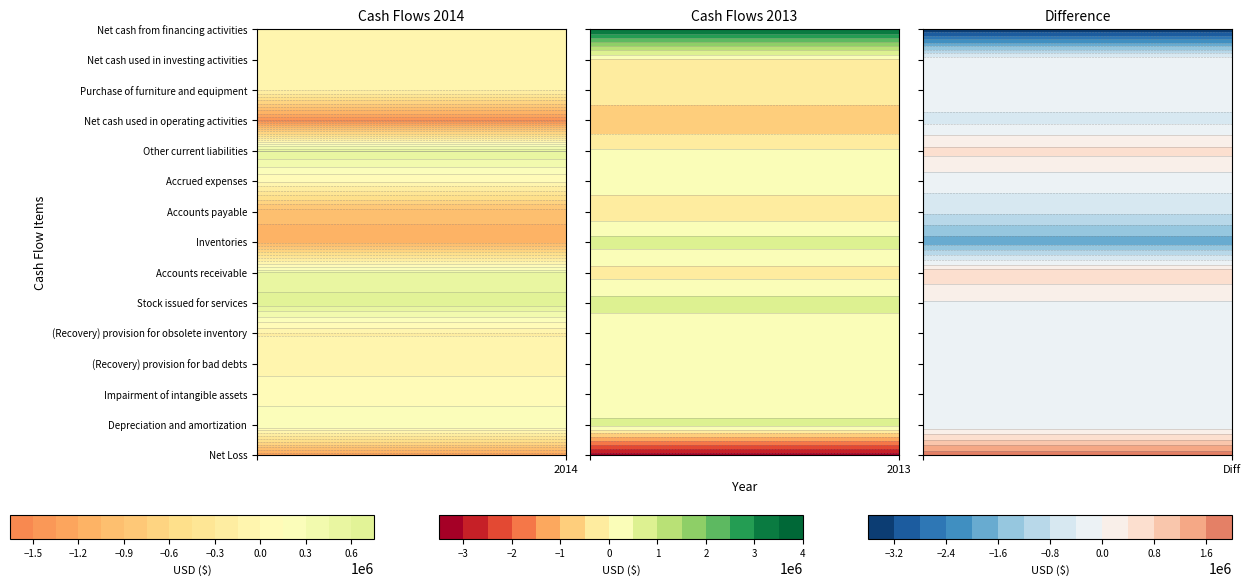

Reading left to right, transcribe all the data shown in this chart.

Net Loss: -1312159	-3225290
Depreciation and amortization: 299983	607018
Impairment of intangible assets: 51736	88910
(Recovery) provision for bad debts: -36363	90045
(Recovery) provision for obsolete inventory: -162463	49720
Stock issued for services: 681459	717981
Accounts receivable: 456513	-193733
Inventories: -1119486	701651
Accounts payable: -1000858	-296816
Accrued expenses: 21163	241067
Other current liabilities: 600541	58874
Net cash used in operating activities: -1508764	-980057
Purchase of furniture and equipment: -130079	-46794
Net cash used in investing activities: -143148	-81958
Net cash from financing activities: -56812	3534935